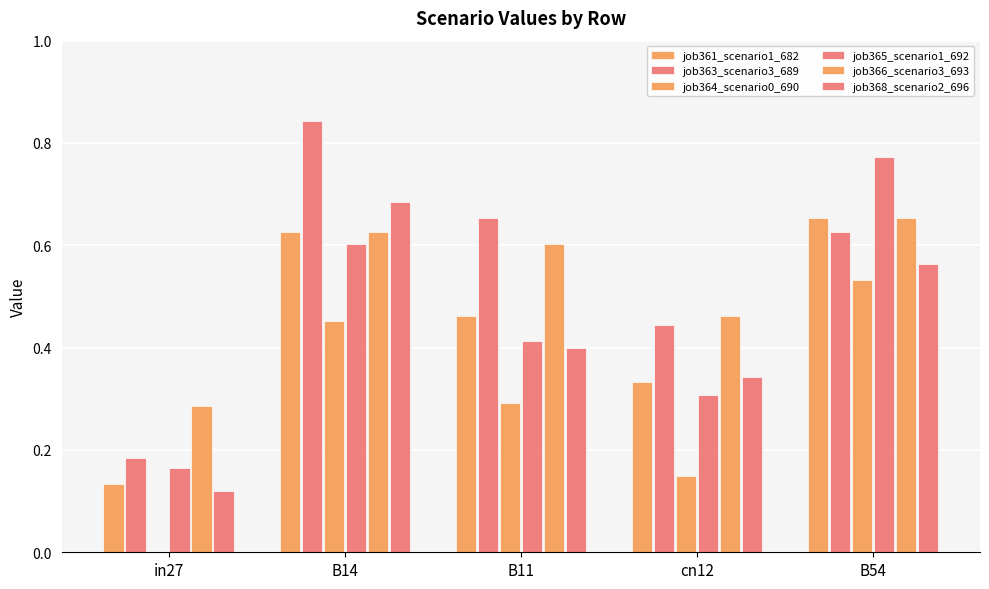

Does the chart contain stacked bars?

No